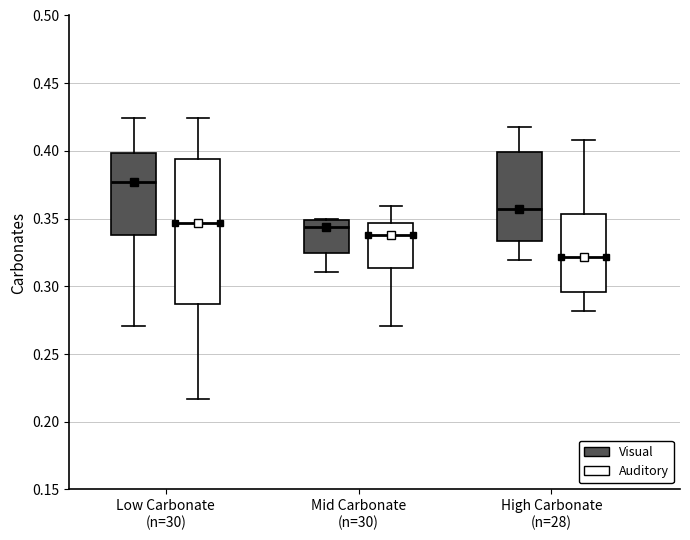

Reading left to right, transcribe this box plot: for each box, give where its median line is, the range the box spans, and where its two whiskers end, as read against the y-axis. The values are not printed on the chart, so give them approximately, as read against the axis.

Low Carbonate (n=30) (Visual): median 0.375, box 0.340 to 0.400, whiskers 0.270 to 0.425
Low Carbonate (n=30) (Auditory): median 0.345, box 0.285 to 0.395, whiskers 0.215 to 0.425
Mid Carbonate (n=30) (Visual): median 0.345, box 0.325 to 0.350, whiskers 0.310 to 0.350
Mid Carbonate (n=30) (Auditory): median 0.340, box 0.315 to 0.345, whiskers 0.270 to 0.360
High Carbonate (n=28) (Visual): median 0.355, box 0.335 to 0.400, whiskers 0.320 to 0.415
High Carbonate (n=28) (Auditory): median 0.320, box 0.295 to 0.355, whiskers 0.280 to 0.410